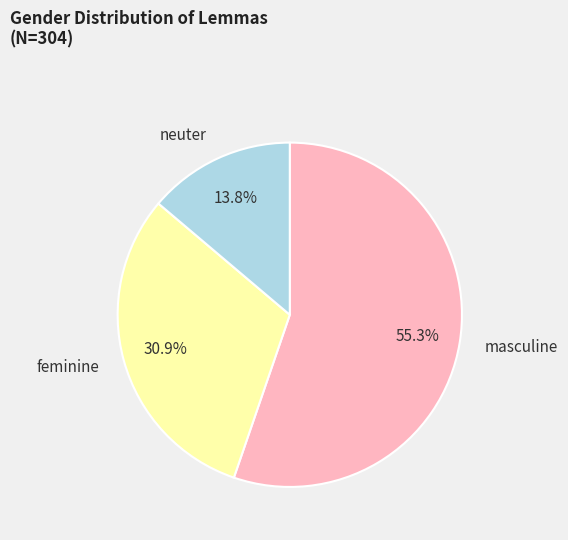

What is the ratio of the value at neuter to the value at feminine?

0.4